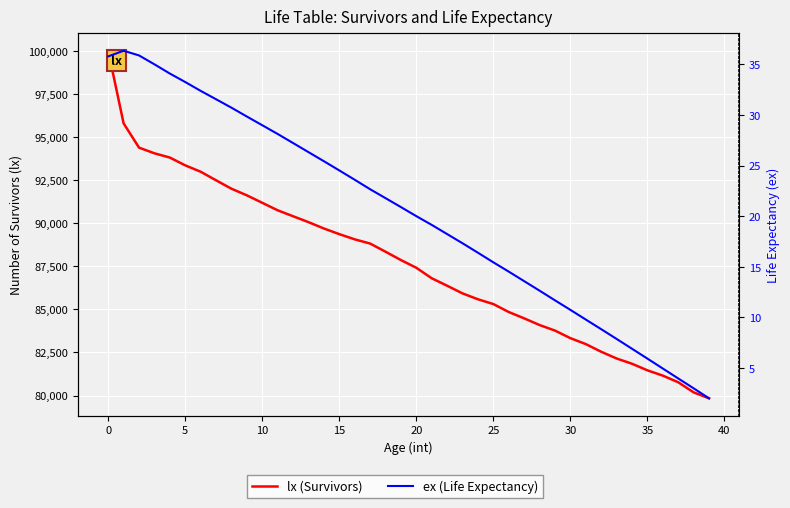

At 5, list the series in order from smallest to largest.

ex (Life Expectancy), lx (Survivors)